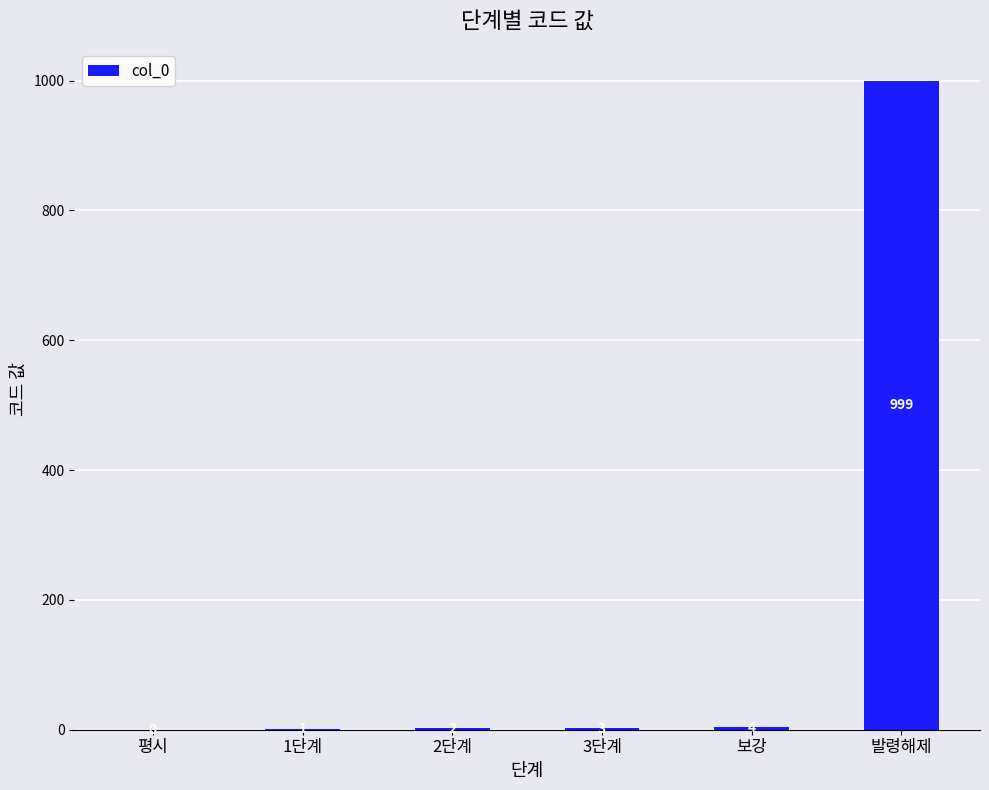

The chart shows a value of 3 at 3단계. True or false?

True